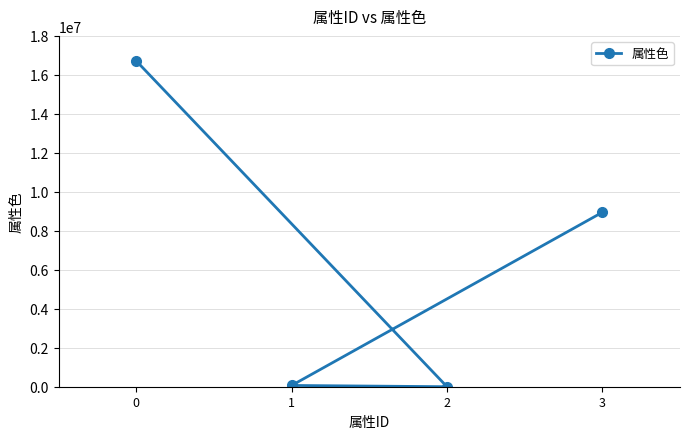

The value at 0 is 16711680. True or false?

True